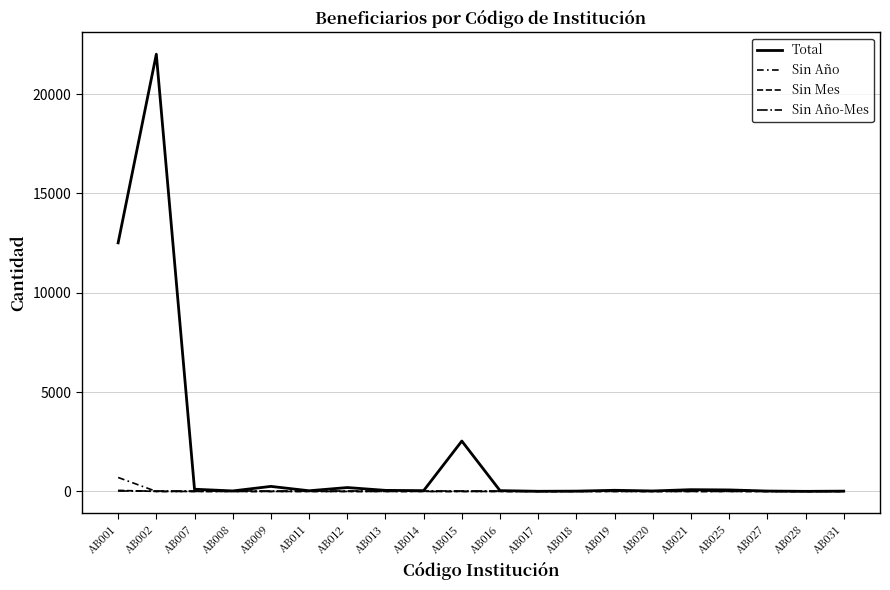

How many lines are shown in the chart?

4